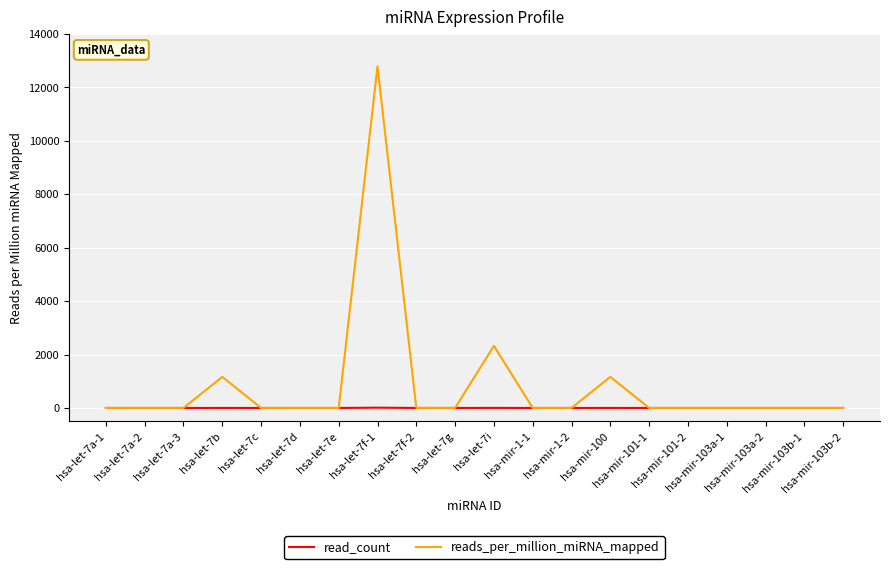

Rank the series by their average value, from highest to lowest.

reads_per_million_miRNA_mapped, read_count